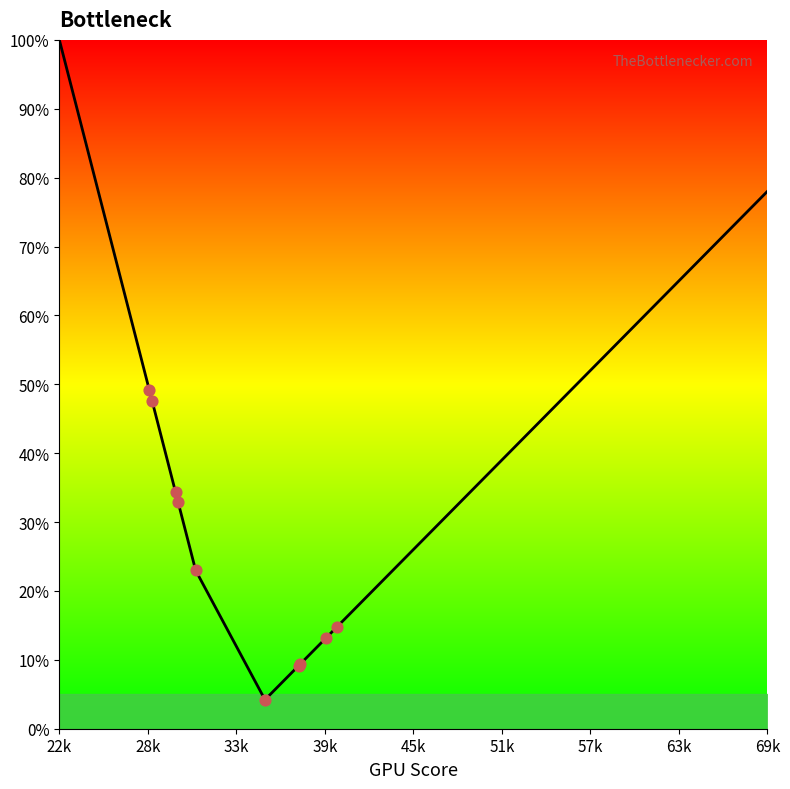

What is the minimum value shown in the chart?

4.2